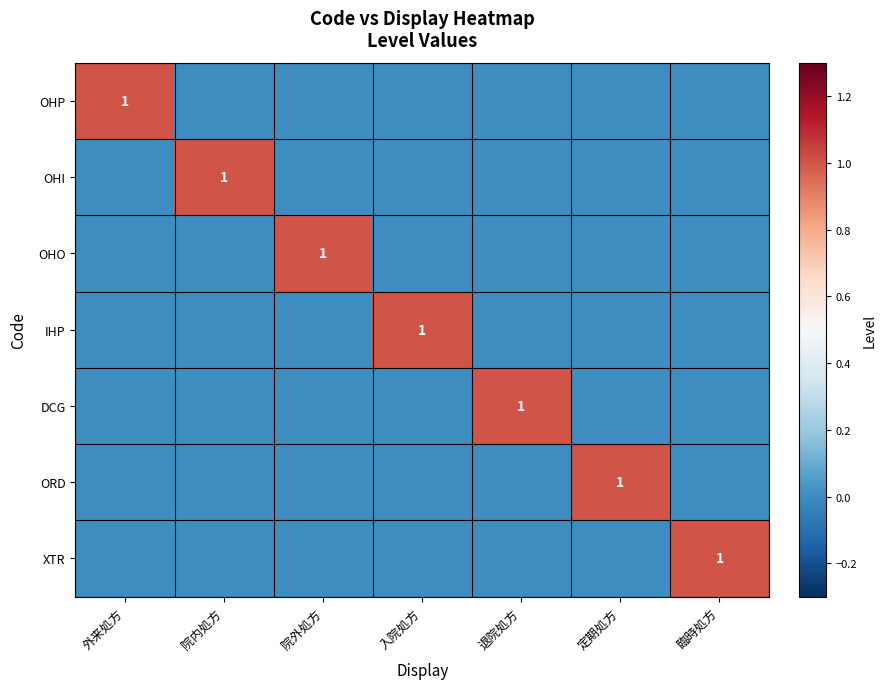

At how many categories does at least one series exceed 0?

7